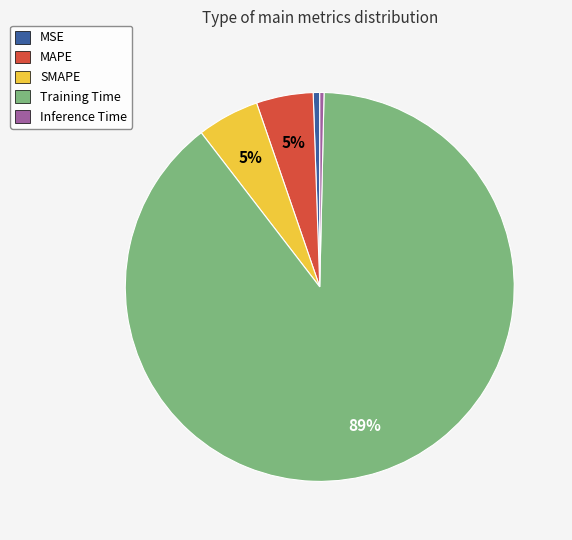

True or false: MAPE accounts for 11% of the total.

False